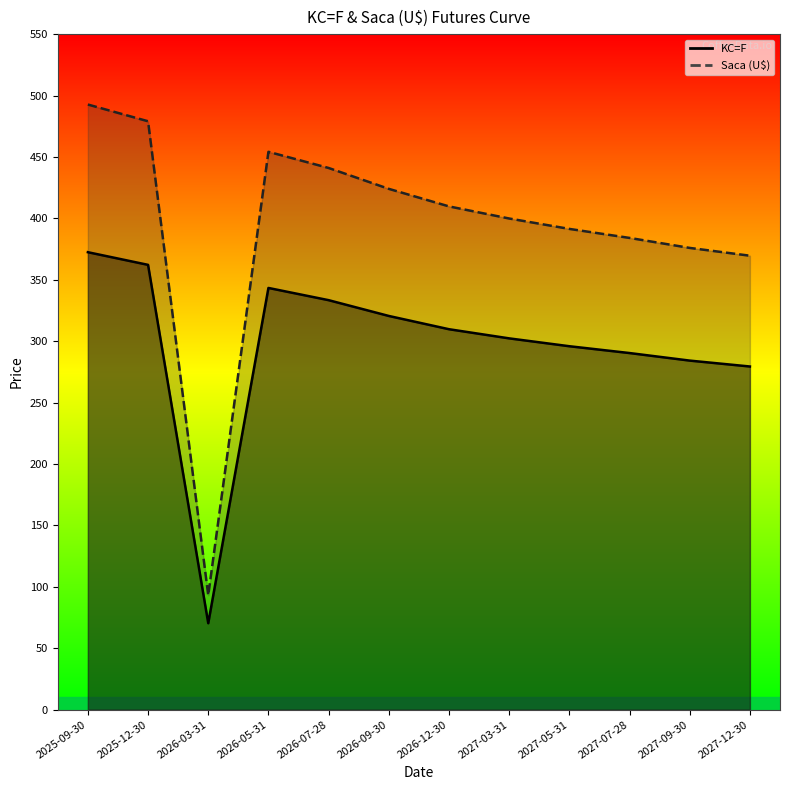

Rank the series by their maximum value, from lowest to highest.

KC=F, Saca (U$)